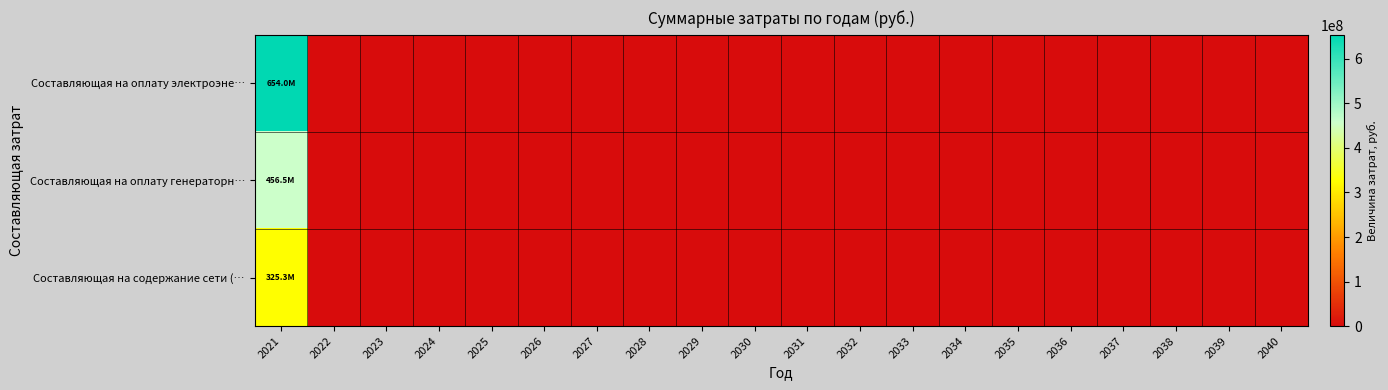

Which has a higher value, 2040 or 2032?

2040